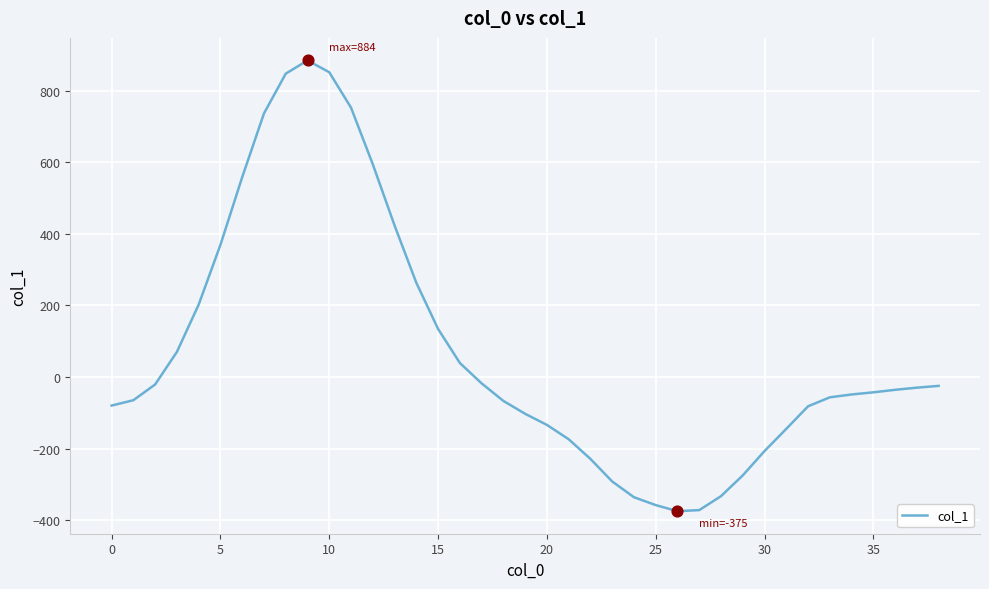

What is the difference between the maximum and minimum values?

1259